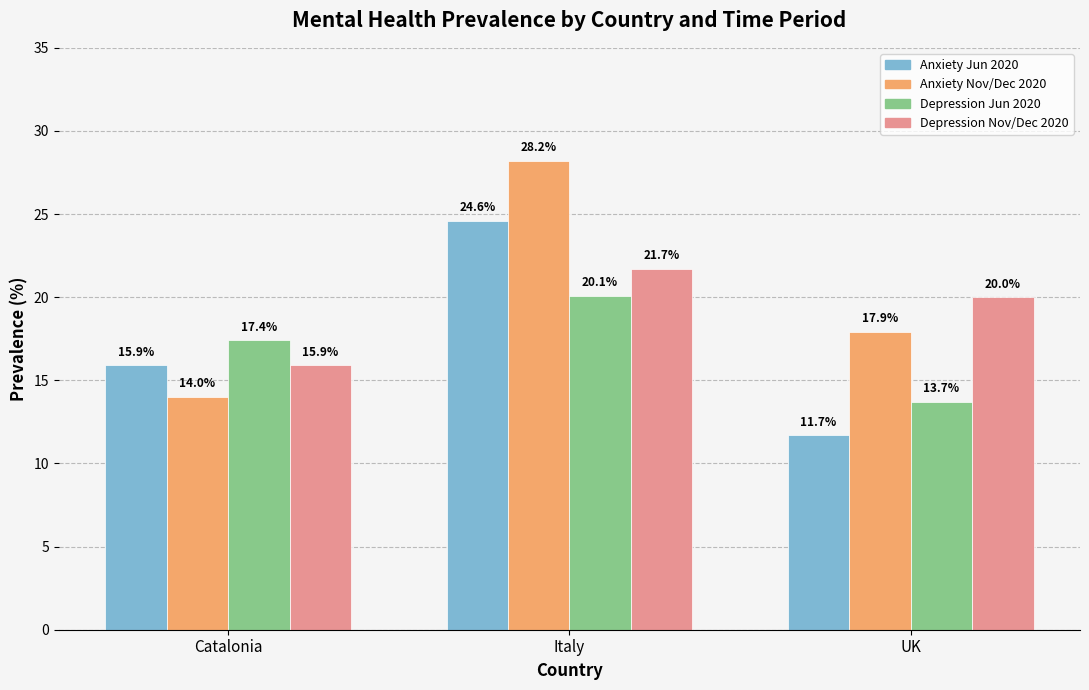

Which category has the highest value across all series?

Italy